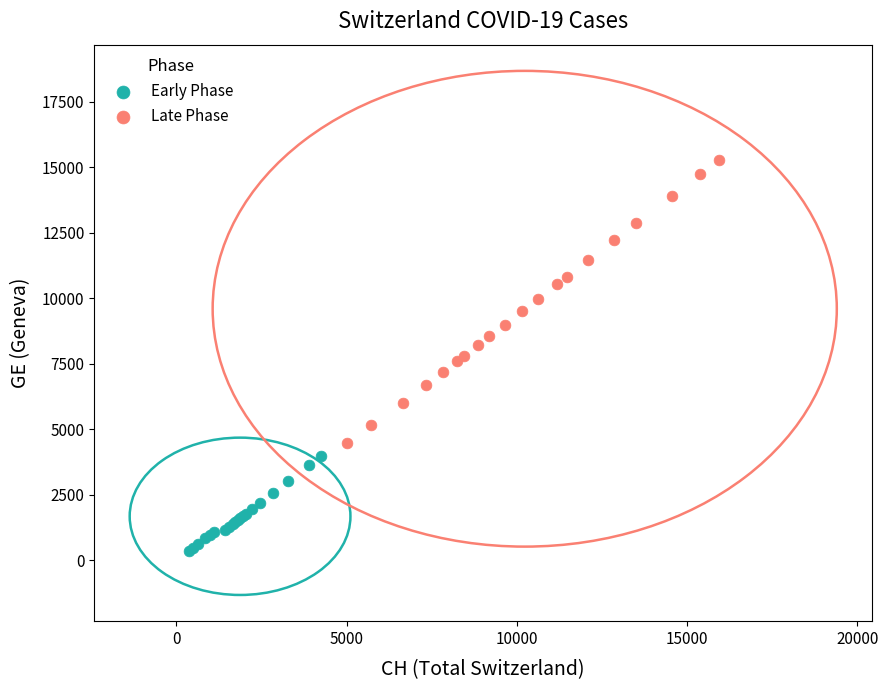

What are all the series names shown in the legend?

Early Phase, Late Phase